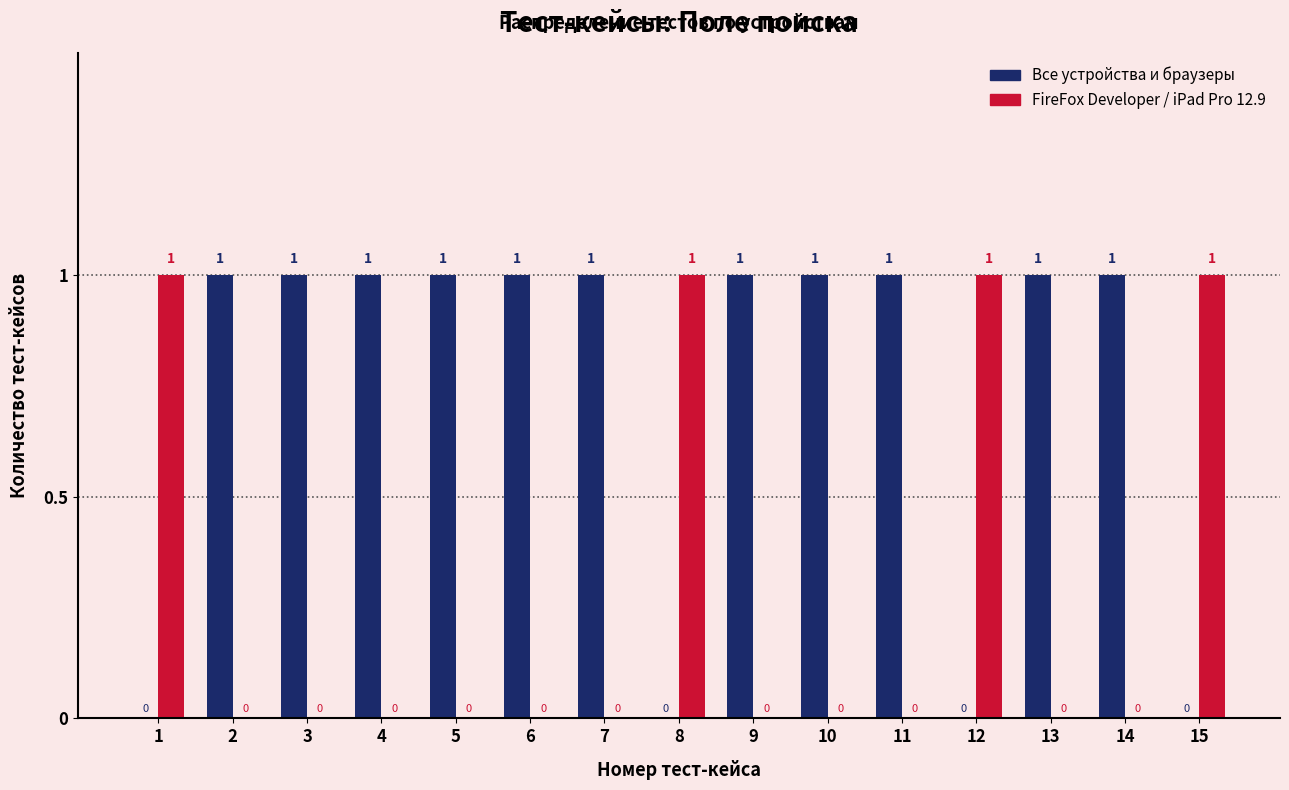

How many positive values does the Все устройства и браузеры series have?

11